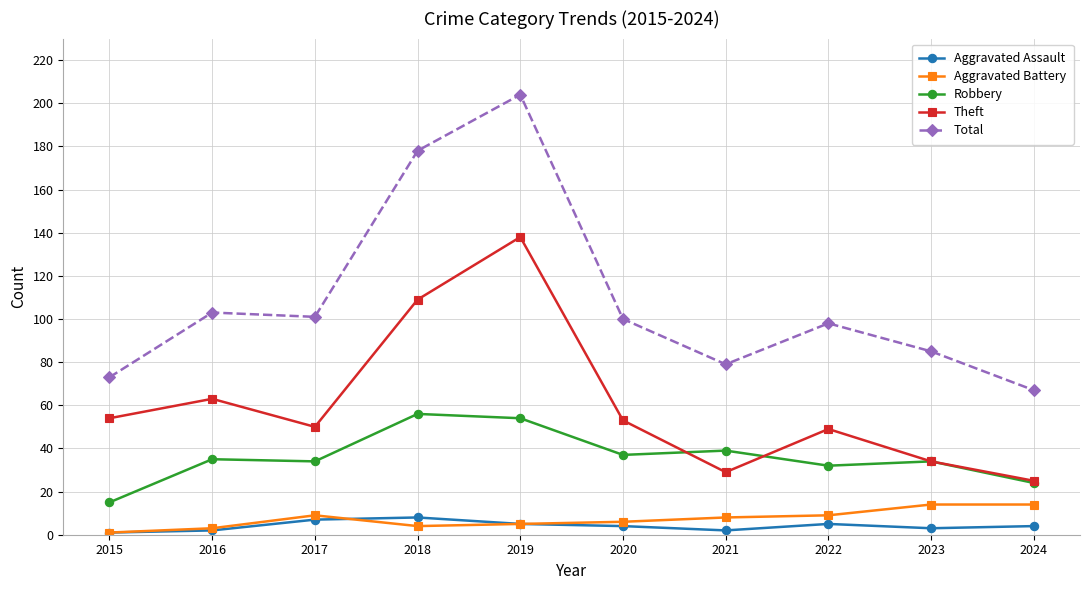

Reading right to left, transcribe all the data shown in this chart.

Aggravated Assault: 2024=4	2023=3	2022=5	2021=2	2020=4	2019=5	2018=8	2017=7	2016=2	2015=1
Aggravated Battery: 2024=14	2023=14	2022=9	2021=8	2020=6	2019=5	2018=4	2017=9	2016=3	2015=1
Robbery: 2024=24	2023=34	2022=32	2021=39	2020=37	2019=54	2018=56	2017=34	2016=35	2015=15
Theft: 2024=25	2023=34	2022=49	2021=29	2020=53	2019=138	2018=109	2017=50	2016=63	2015=54
Total: 2024=67	2023=85	2022=98	2021=79	2020=100	2019=204	2018=178	2017=101	2016=103	2015=73